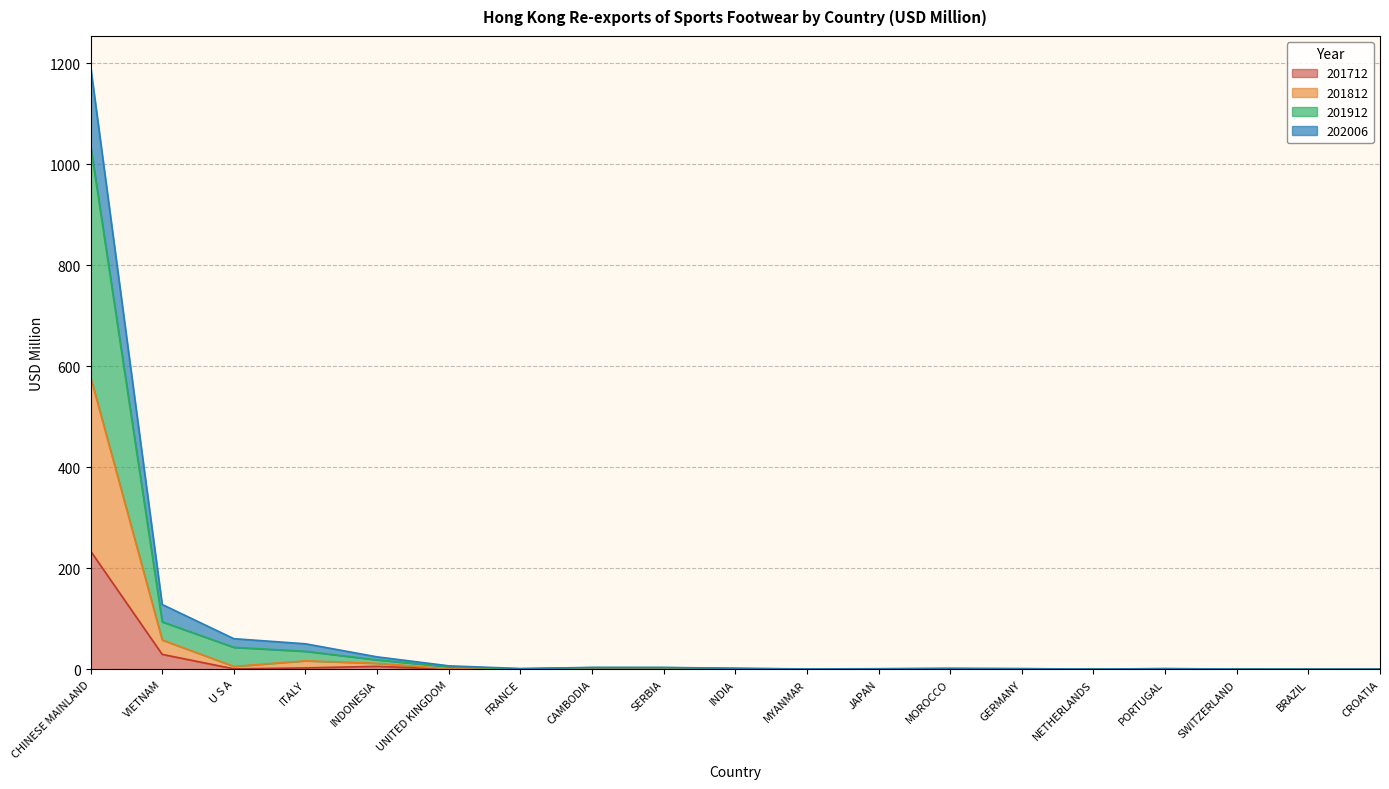

What is the highest value of the 201712 series?

234.2